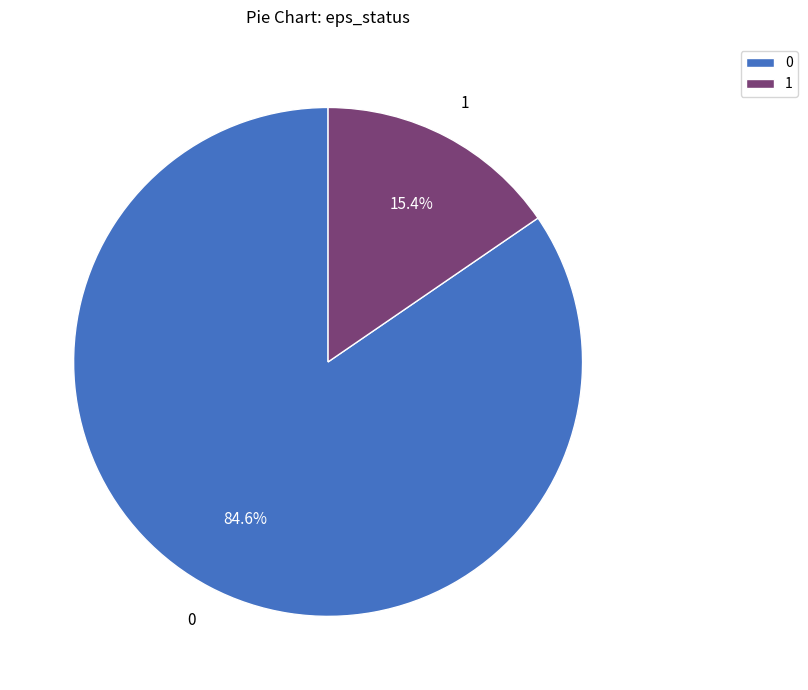

What portion of the pie excludes 0?

15.4%